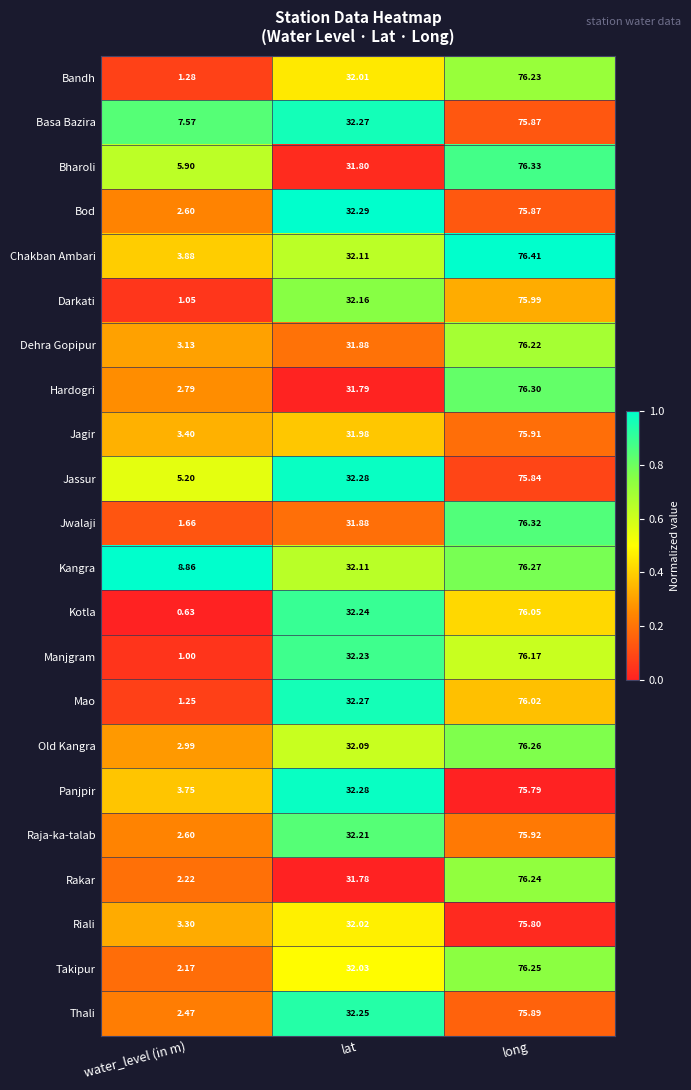

Which series has the largest total across all categories?

Kangra